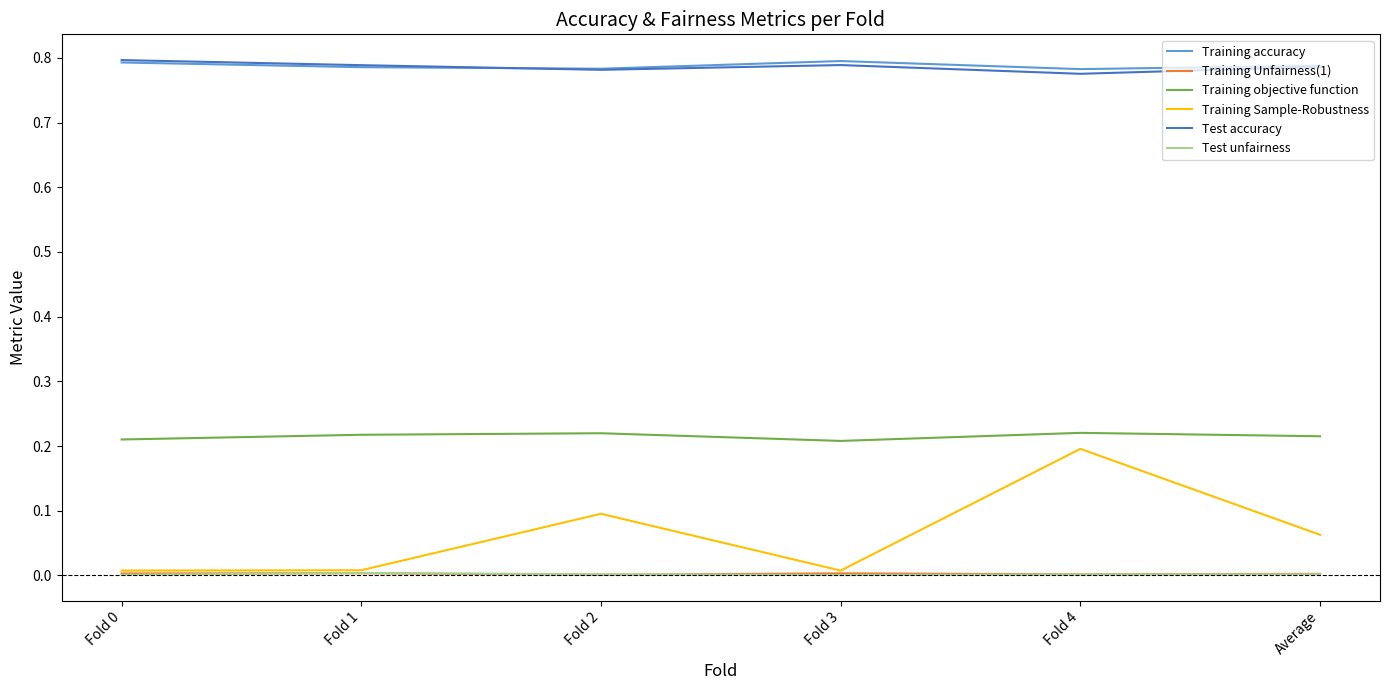

True or false: Training Unfairness(1) has more than 2 interior local peaks.

False